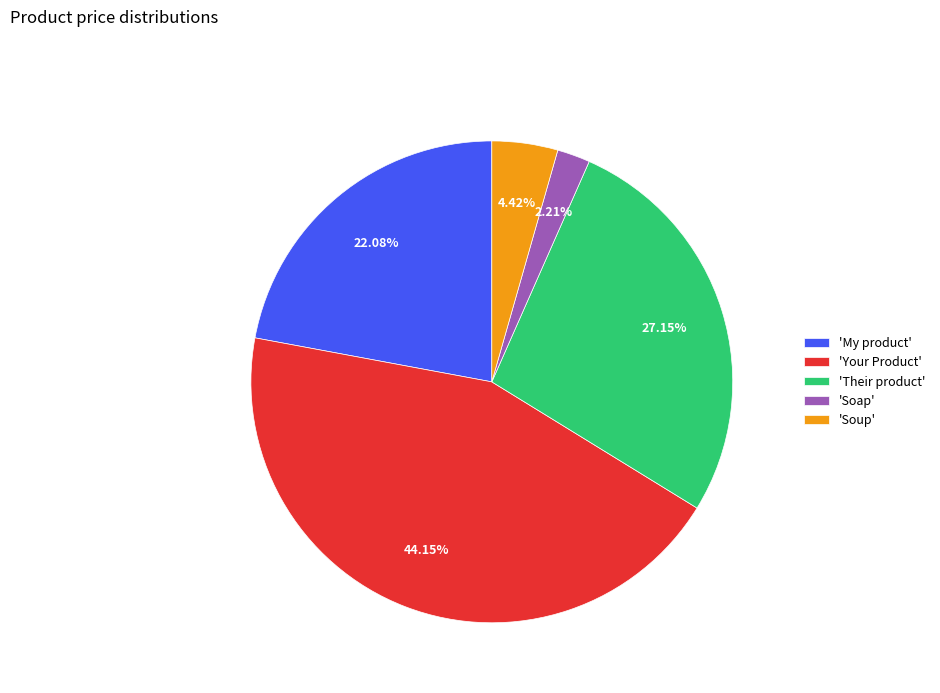

Do 'Your Product' and 'Soap' together represent more than half of the pie?

No